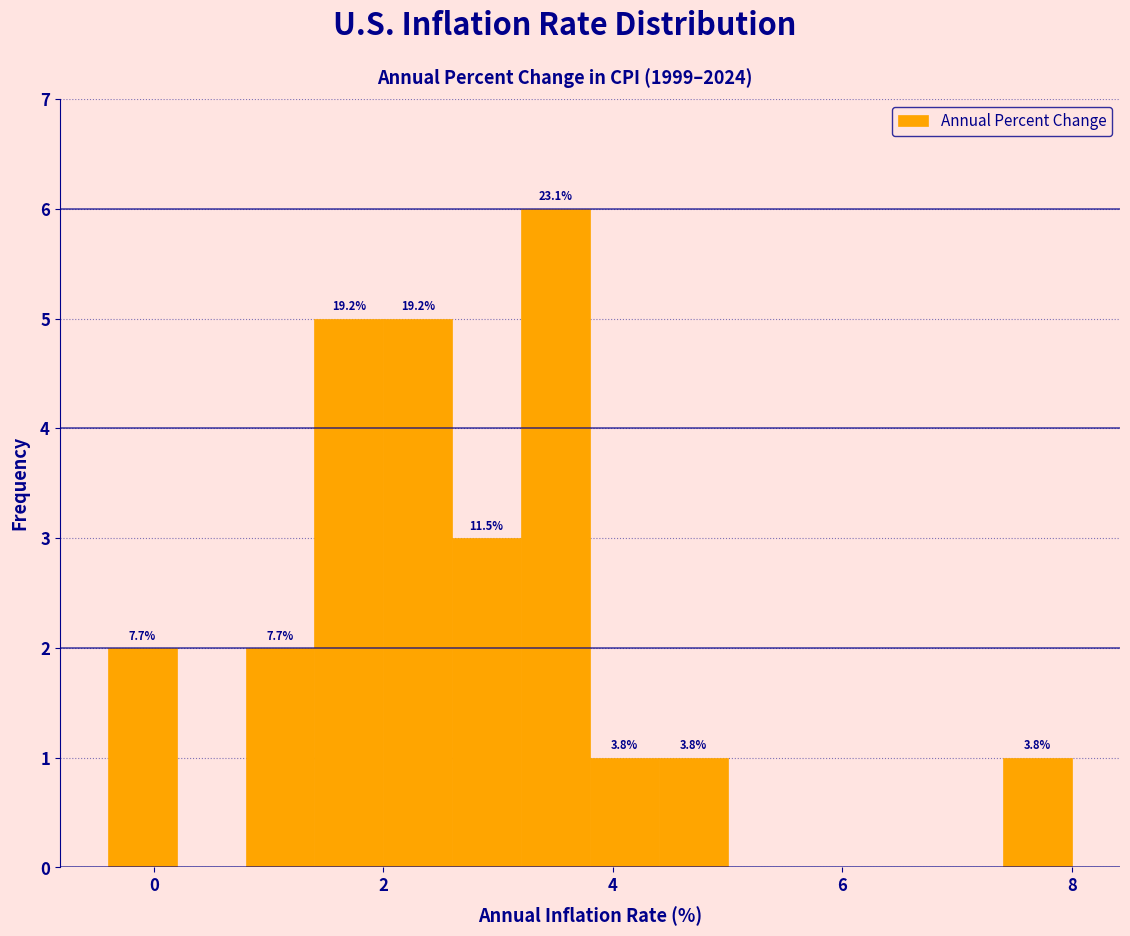

Around what value on the x-axis is the tallest bar? Give the approximate position of its centre, as read against the axis.

3.6